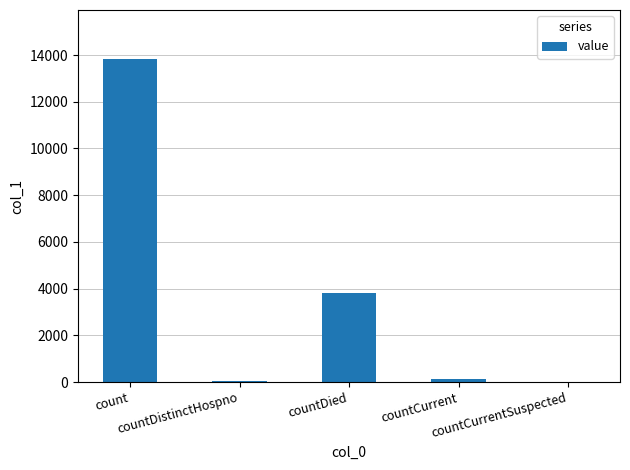

Approximately how many times larger is the value at countDistinctHospno compared to countCurrent?

0.5